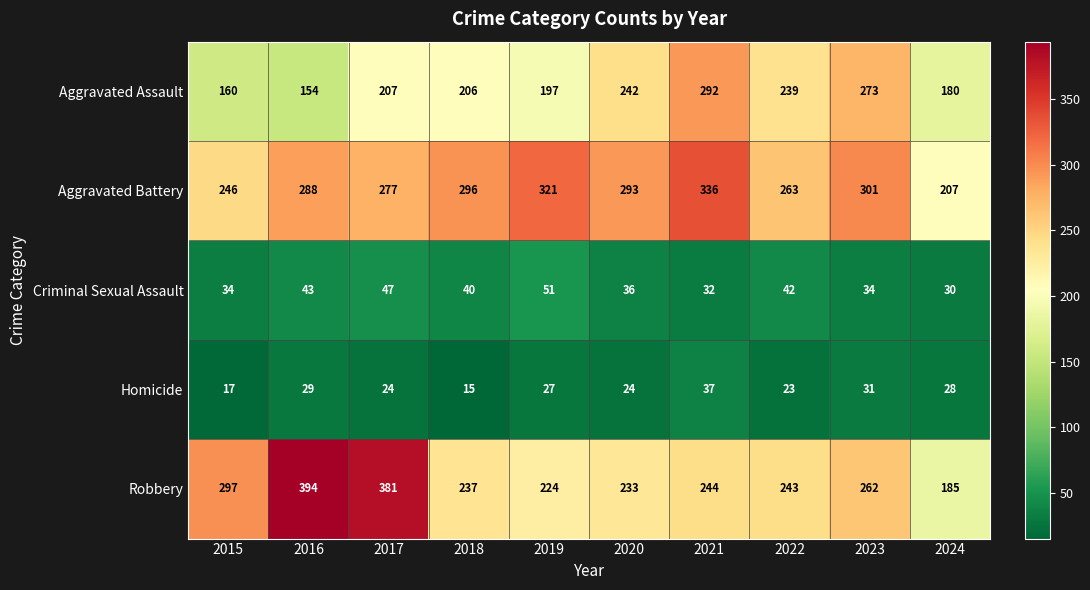

List the series in order of their peak value, highest first.

Robbery, Aggravated Battery, Aggravated Assault, Criminal Sexual Assault, Homicide